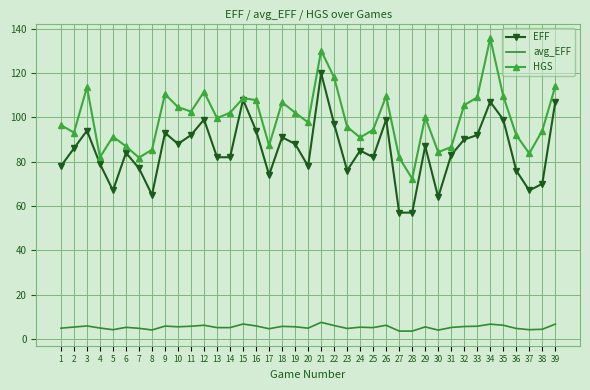

What is the difference between the highest and lowest values at 29?

94.7